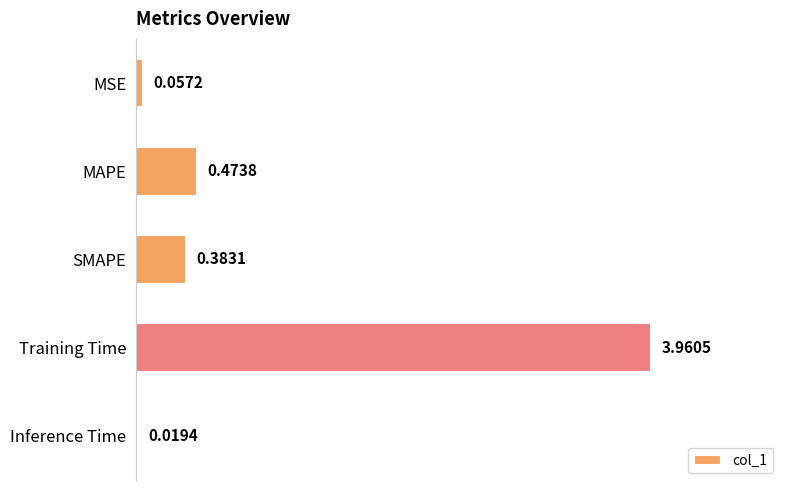

What is the difference between the maximum and second lowest values?

3.9